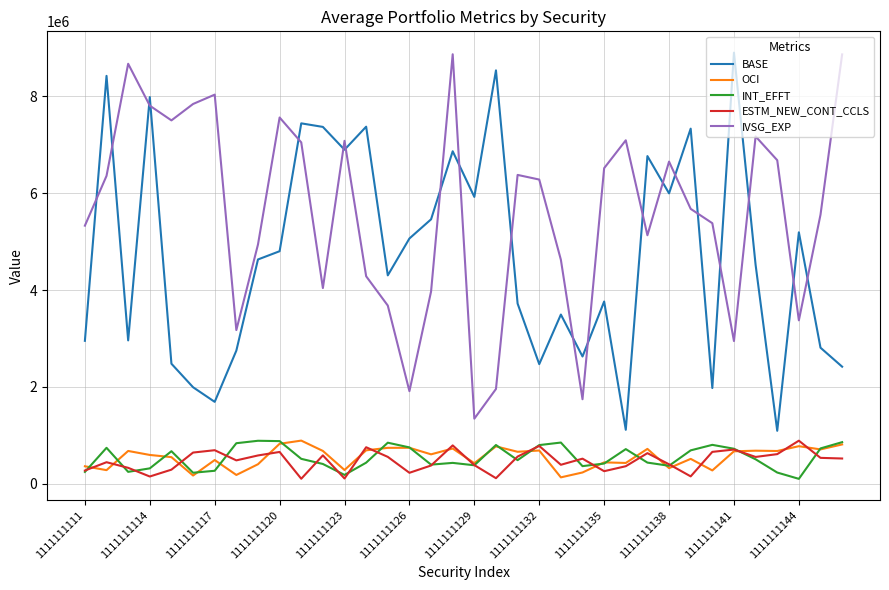

What is the maximum value for OCI?

893669